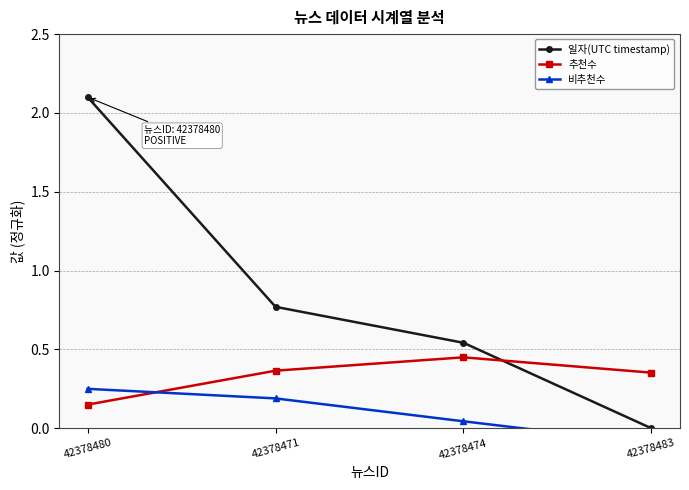

Rank the series at 42378480 from lowest to highest value.

추천수, 비추천수, 일자(UTC timestamp)